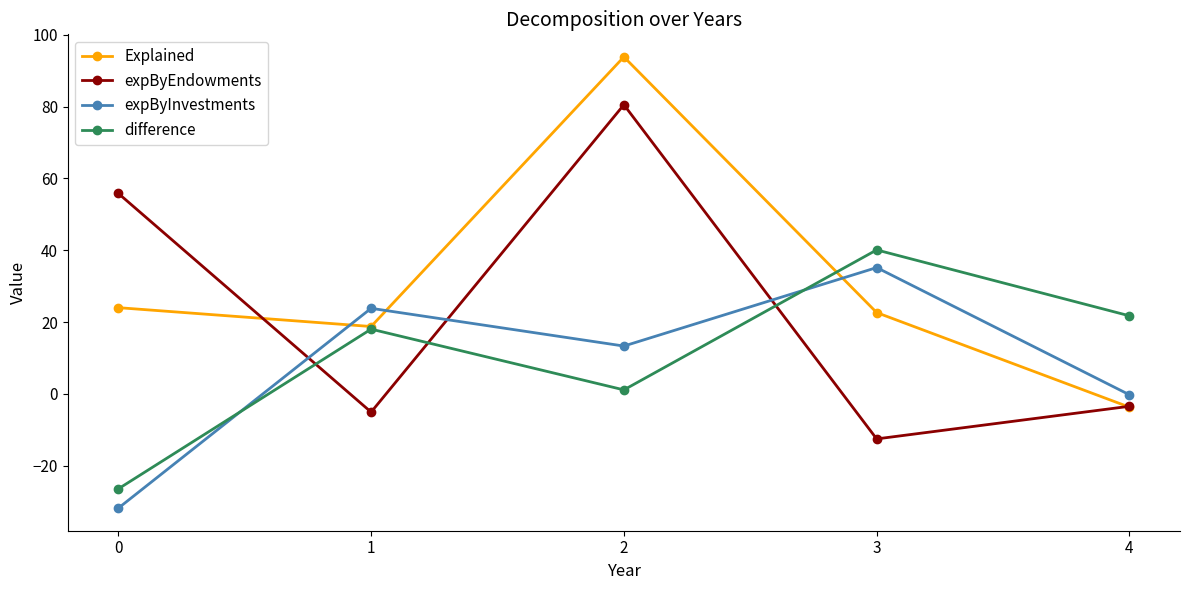

Reading left to right, what are all the values shown in this chart?

Explained: 0=24.0	1=18.8	2=93.8	3=22.6	4=-3.7
expByEndowments: 0=55.8	1=-5.1	2=80.5	3=-12.5	4=-3.4
expByInvestments: 0=-31.8	1=23.8	2=13.3	3=35.2	4=-0.2
difference: 0=-26.4	1=18.0	2=1.1	3=40.1	4=21.7